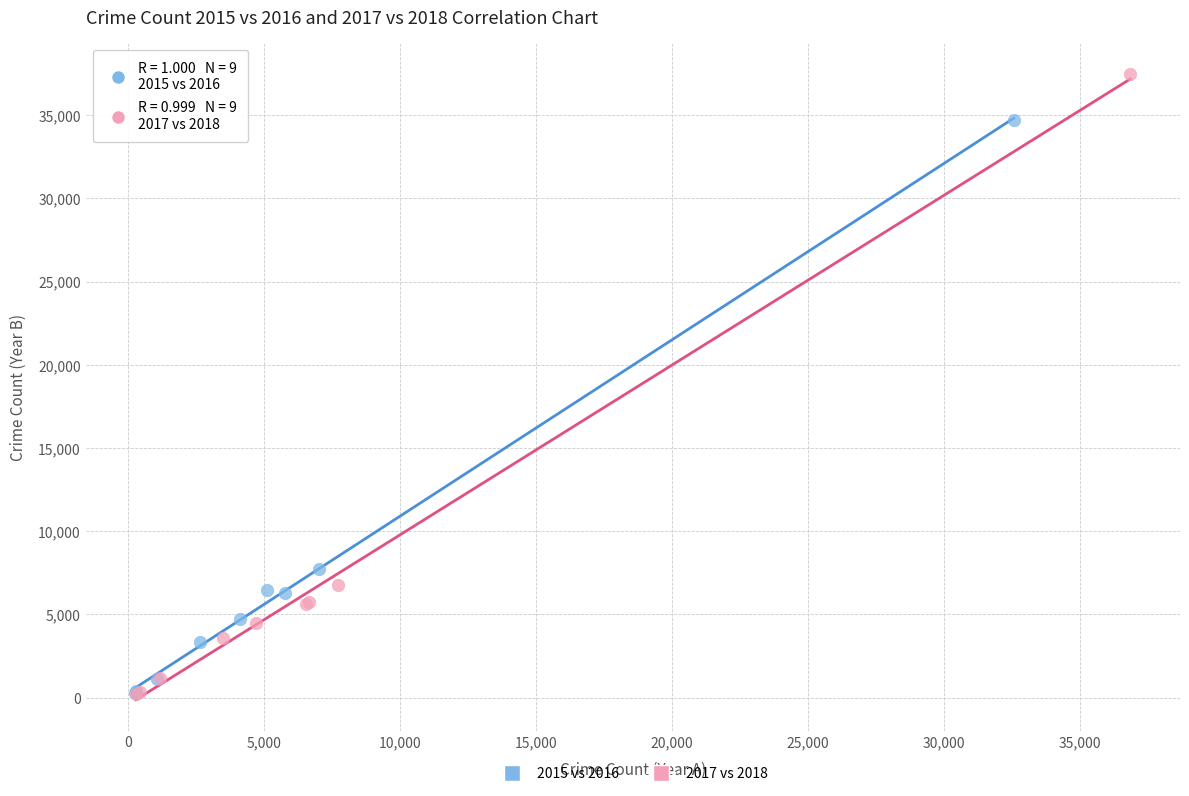

Which series has the largest Y range (max minus min)?

2017 vs 2018